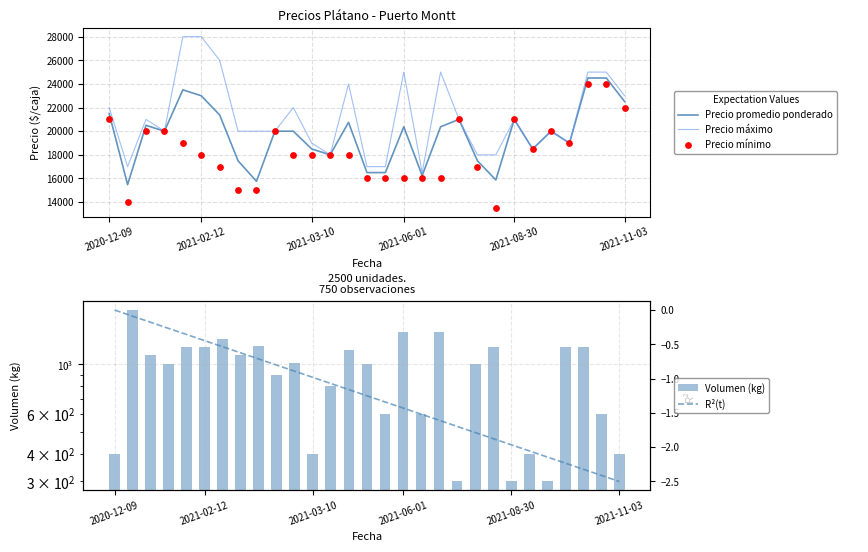

Which series reaches the maximum Y coordinate?

Precio máximo